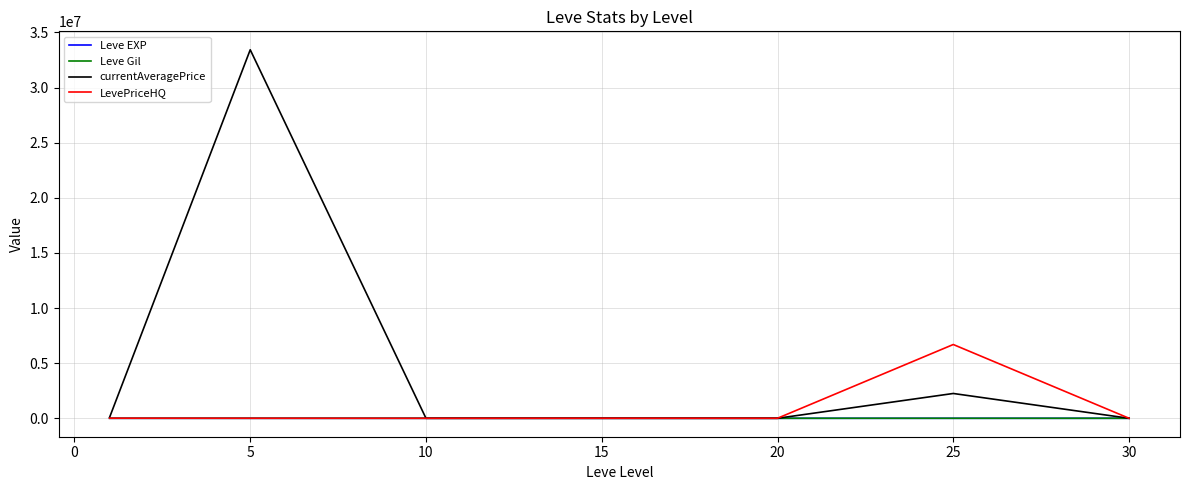

Does the chart display data point markers on the line(s)?

No